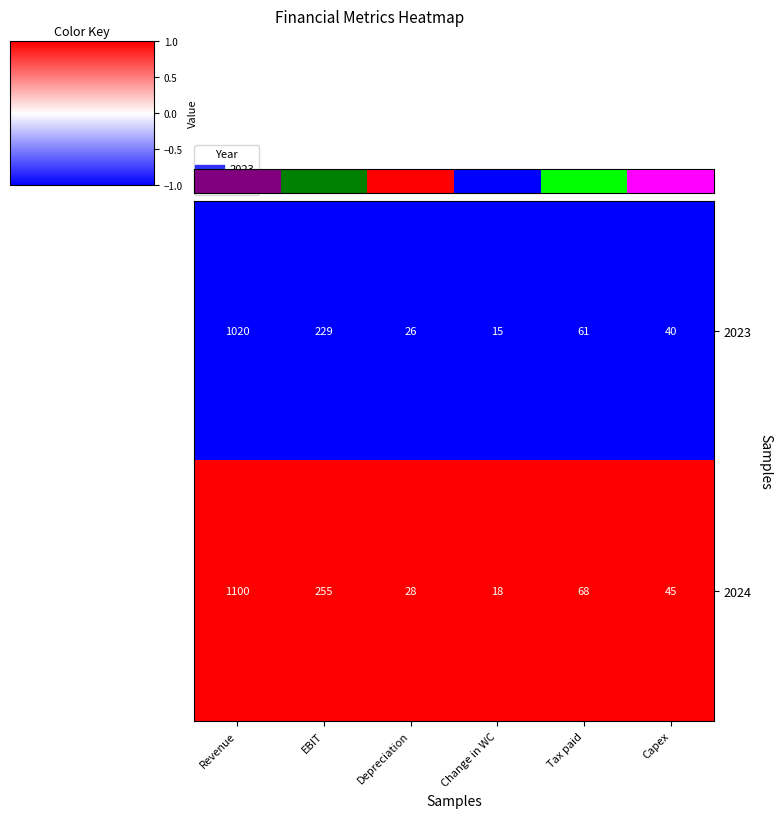

What is the difference between the highest and lowest values at Change in WC?

3